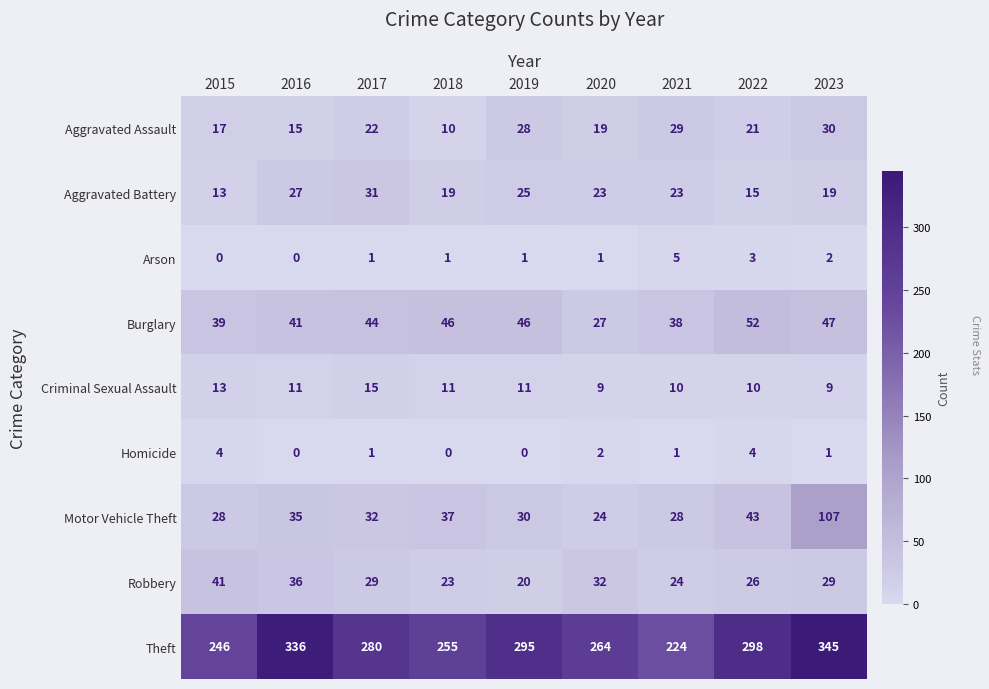

What is the highest value of the Motor Vehicle Theft series?

107